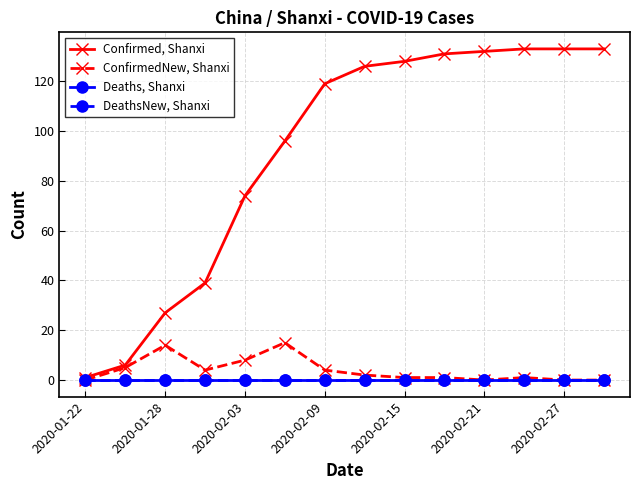

At how many categories does at least one series exceed 2?

13